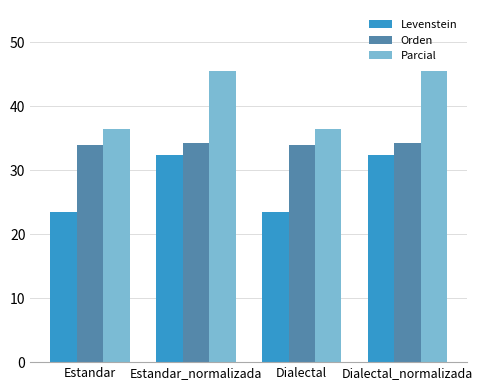

Count the number of data series in this chart.

3